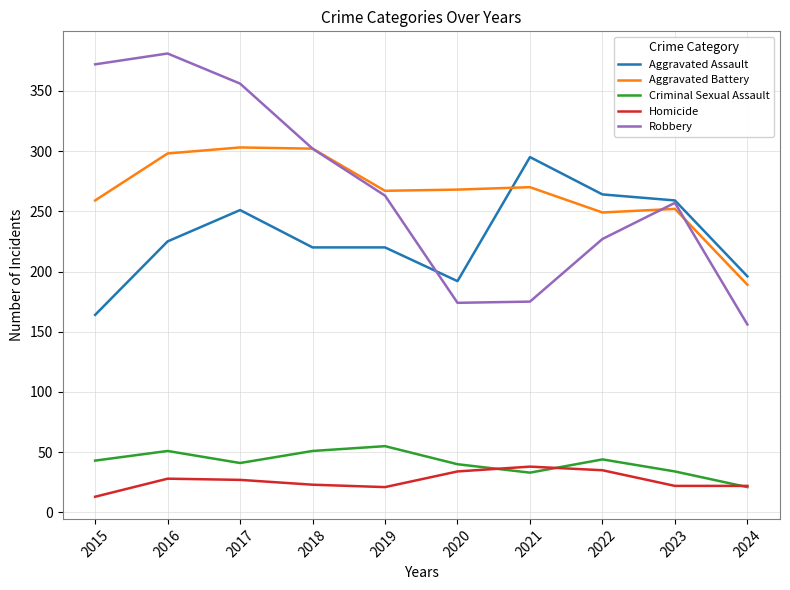

List the series in order of their peak value, highest first.

Robbery, Aggravated Battery, Aggravated Assault, Criminal Sexual Assault, Homicide